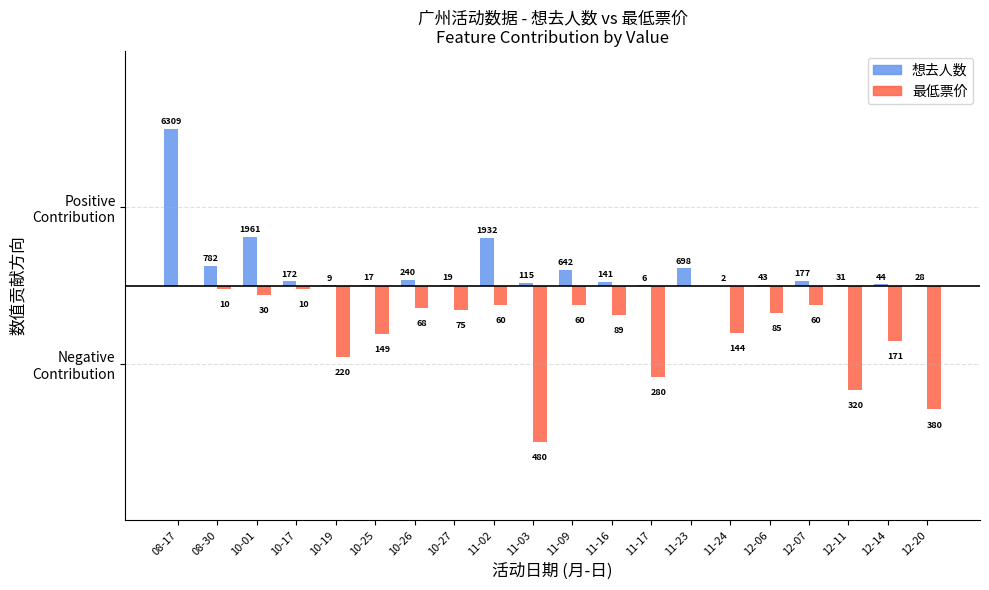

Are the bars grouped side by side (vs. stacked)?

Yes